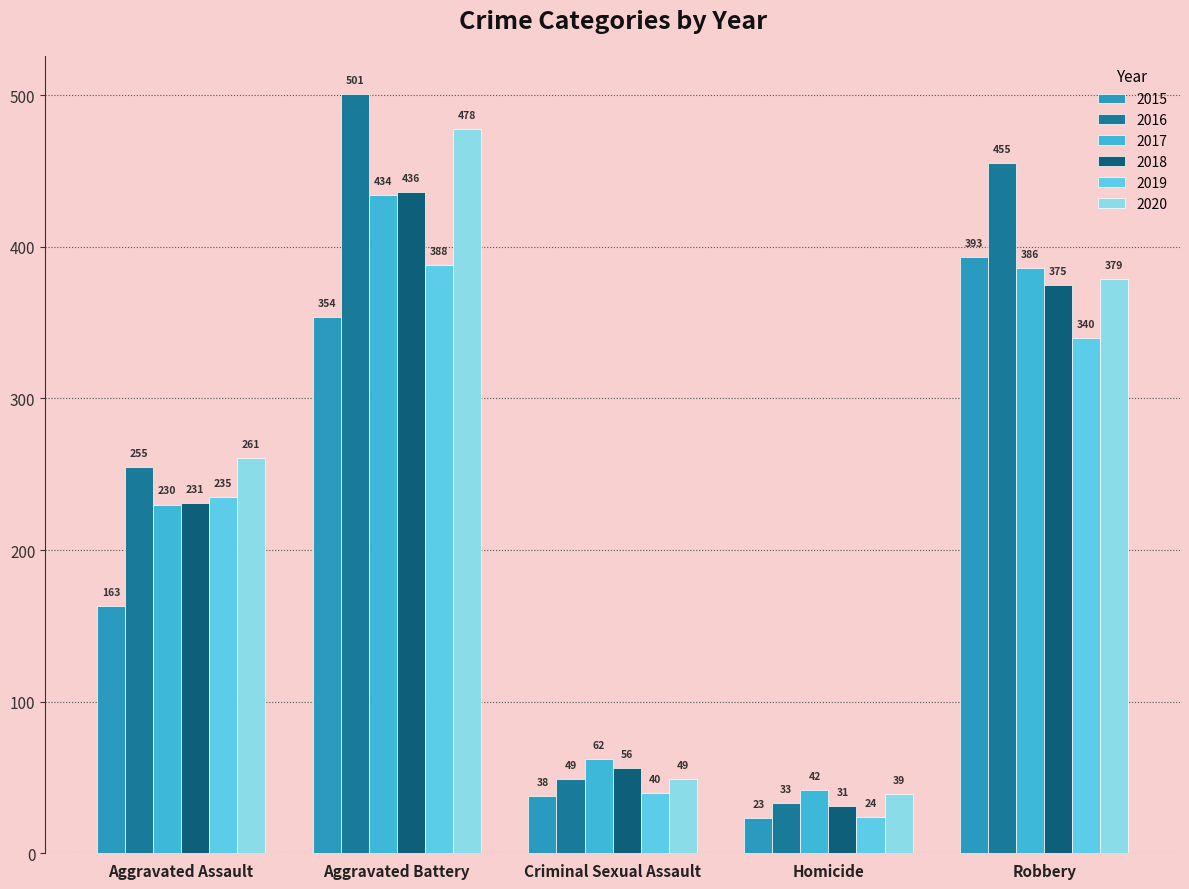

Are the bars grouped side by side (vs. stacked)?

Yes